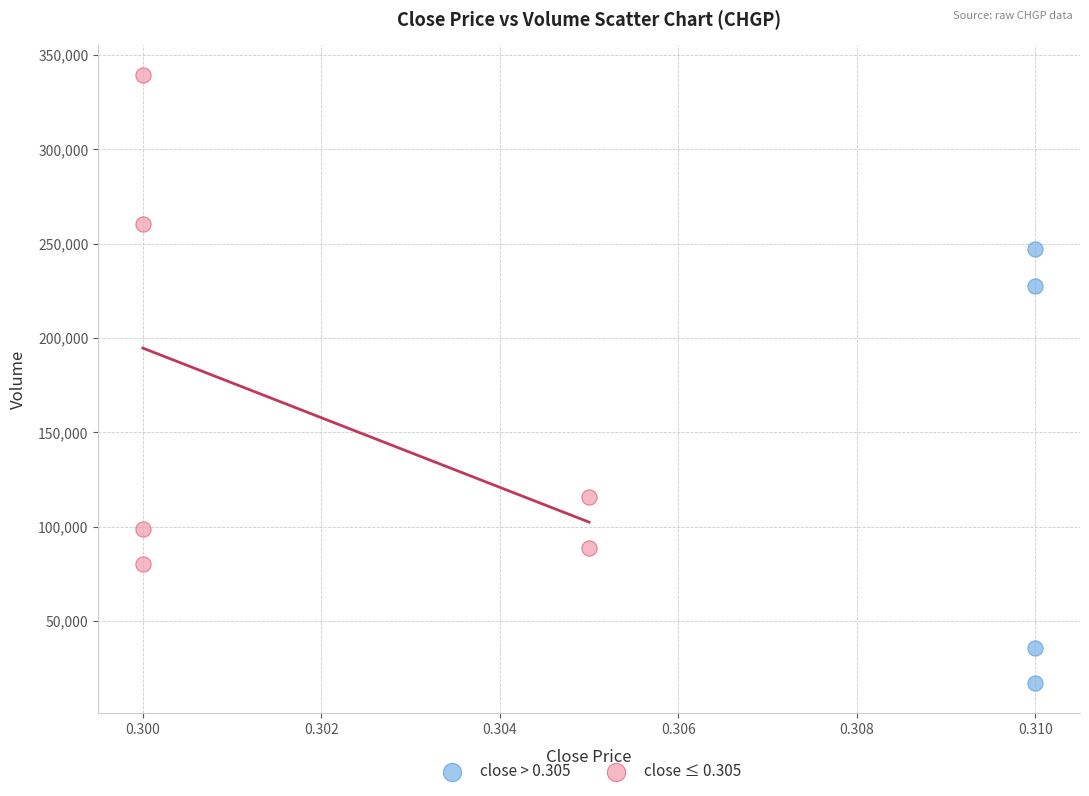

Which series reaches the minimum Y coordinate?

close > 0.305